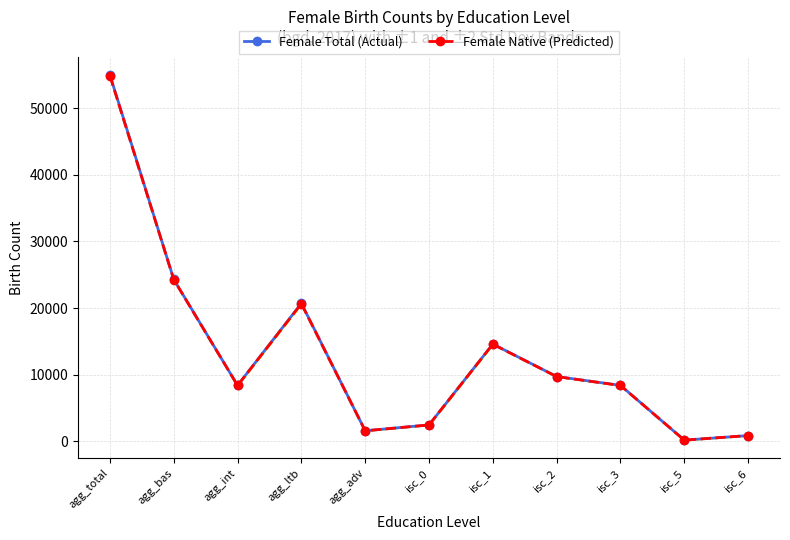

List the series in order of their peak value, lowest first.

Female Native (Predicted), Female Total (Actual)